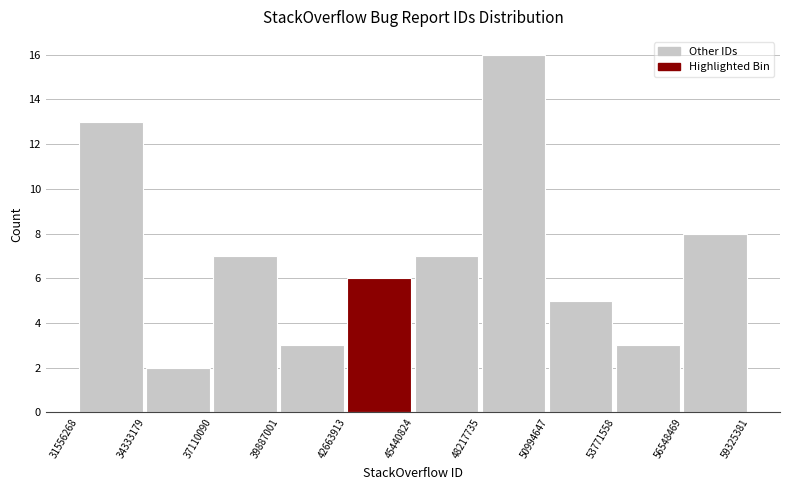

Reading left to right, list every bar in this chart as the range it spans on the x-axis followed by its height. The values are not printed on the chart, so give them approximately, as read against the axis.

31556268 to 34333179: 13
34333179 to 37110090: 2
37110090 to 39887001: 7
39887001 to 42663913: 3
42663913 to 45440824: 6
45440824 to 48217735: 7
48217735 to 50994647: 16
50994647 to 53771558: 5
53771558 to 56548469: 3
56548469 to 59325381: 8